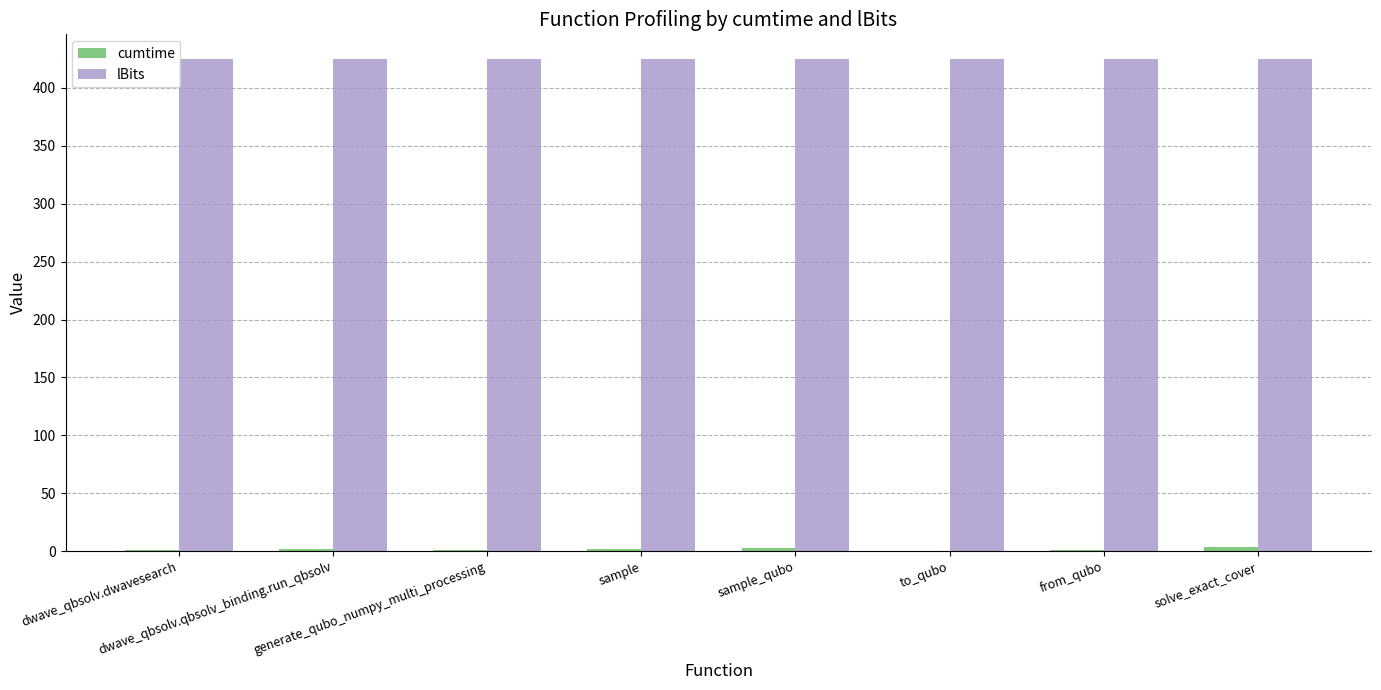

What is the maximum value for lBits?

425.0